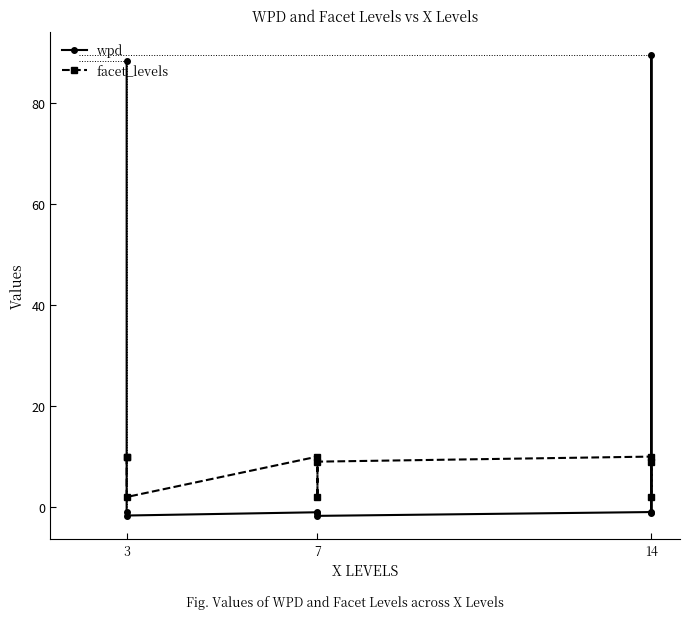

Is it true that wpd equals -0.3 at 3?

False